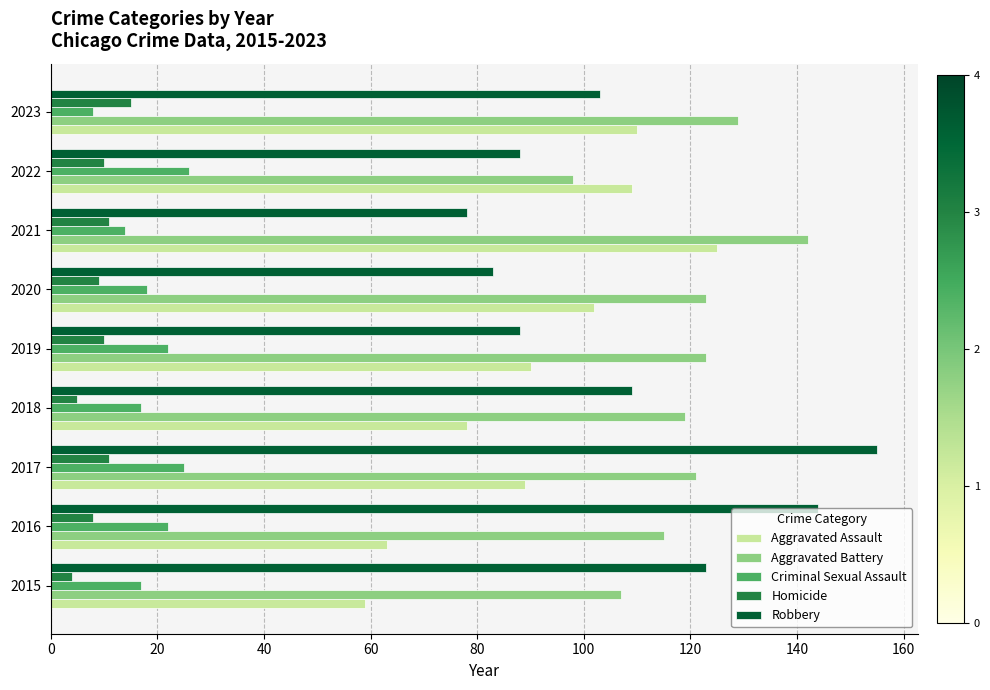

At which category is the sum across all series the highest?

2017